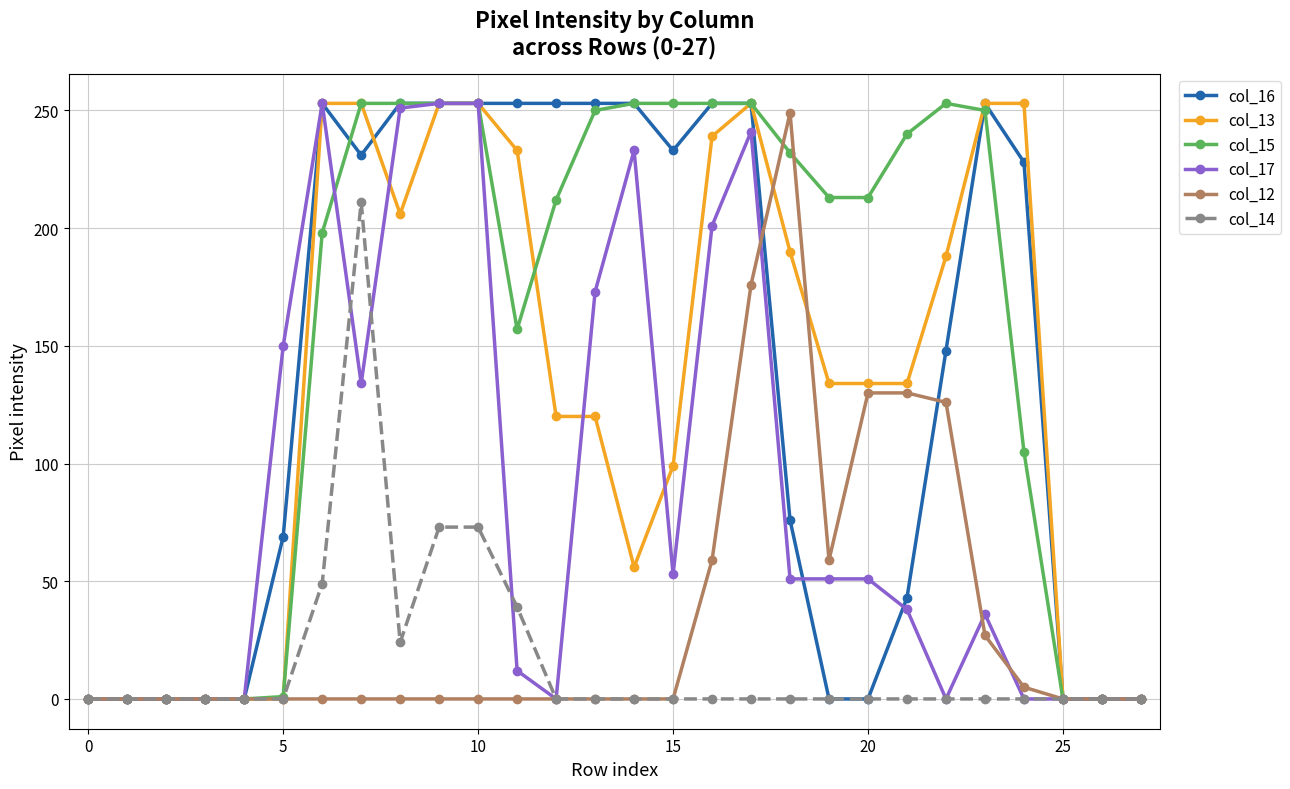

What is the difference between the maximum and minimum values in the col_13 series?

253